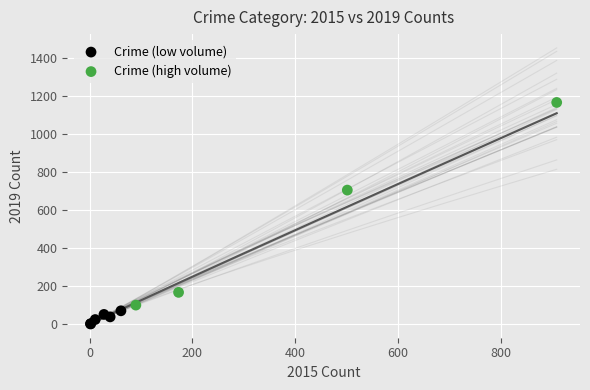

Which series has the widest spread of Y values?

Crime (high volume)